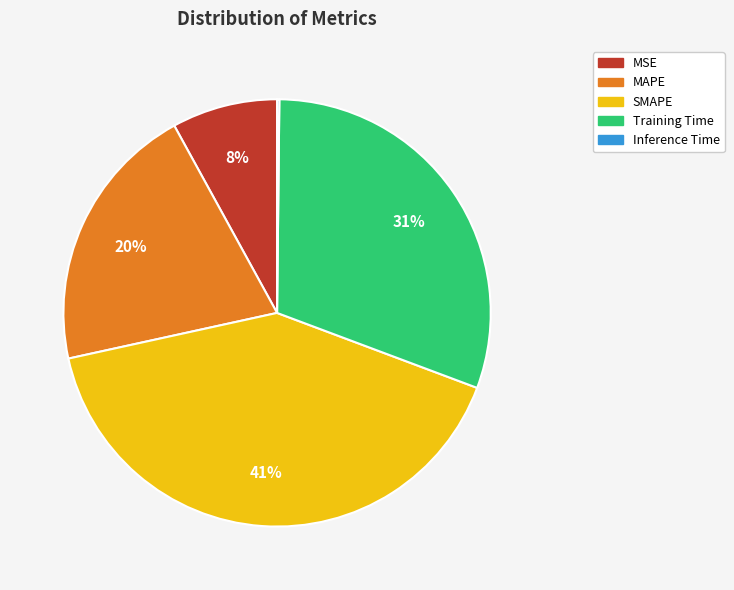

What is the largest slice in the pie chart?

SMAPE